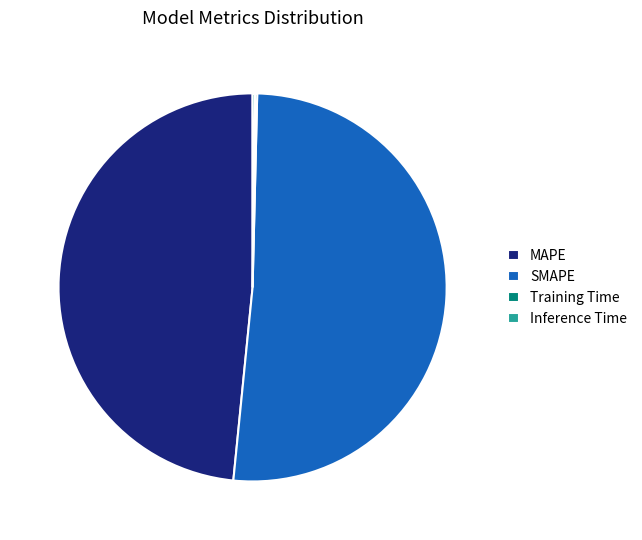

Is there any slice that represents more than half of the pie?

Yes